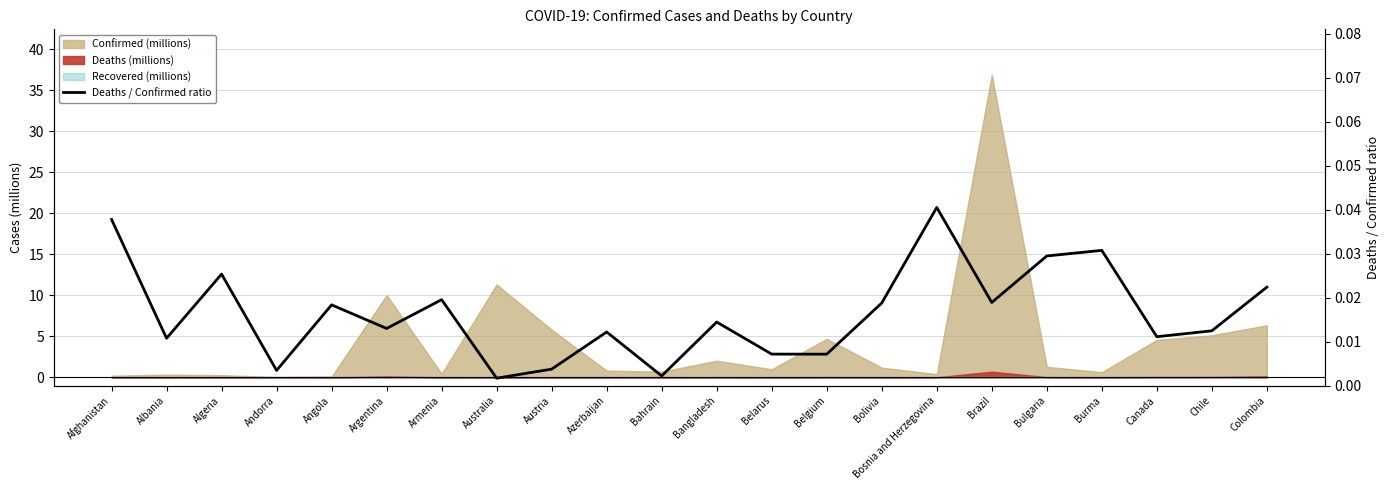

Which label corresponds to the largest value in the chart?

Bosnia and Herzegovina